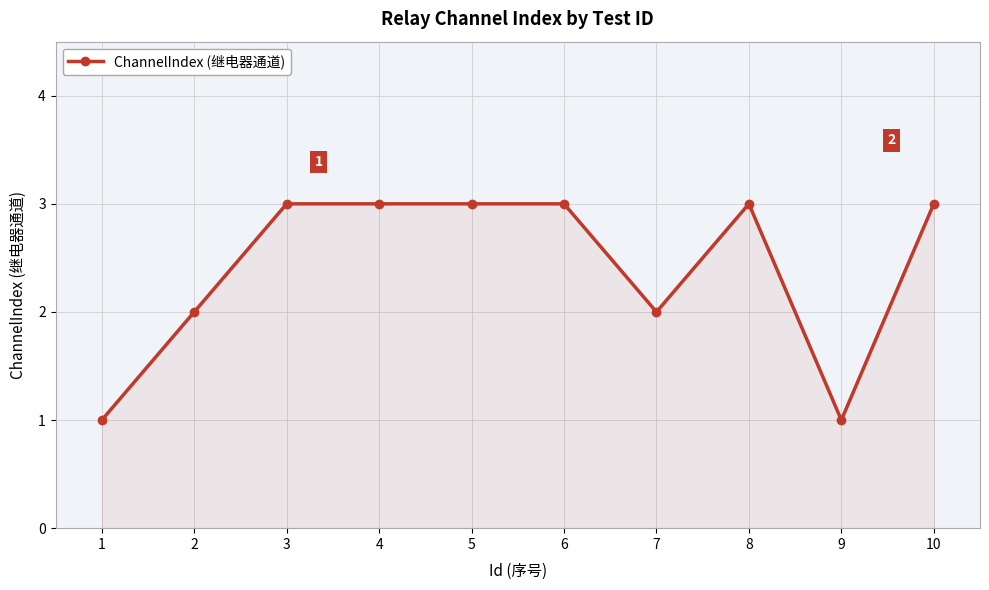

The value at 10 is 3. True or false?

True